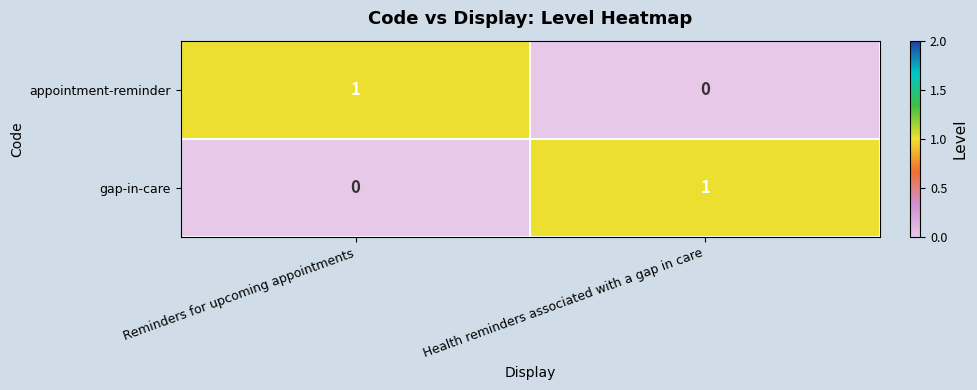

Which category has the highest value in the appointment-reminder series?

Reminders for upcoming appointments